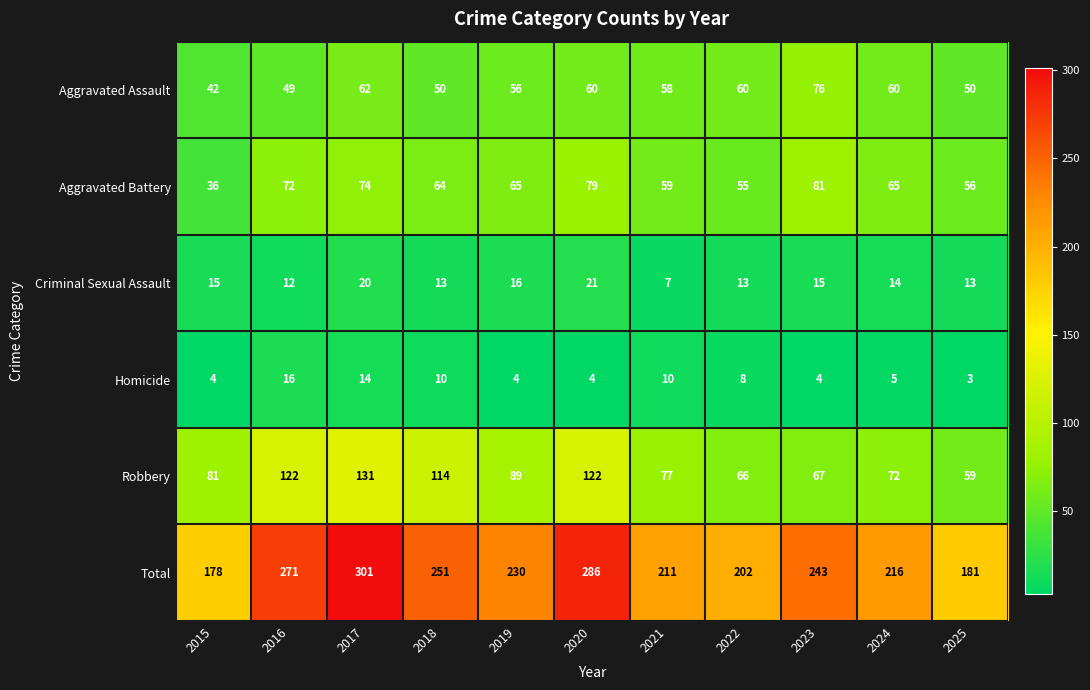

The Criminal Sexual Assault series shows 6 at 2025. True or false?

False